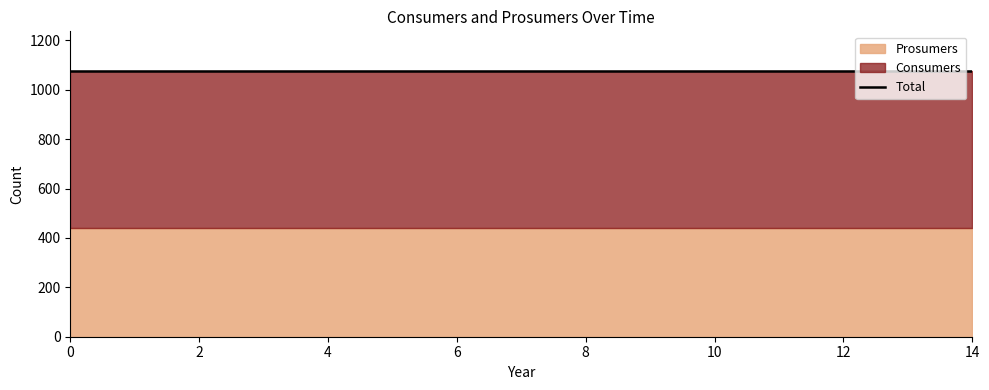

At how many categories does at least one series exceed 572?

15